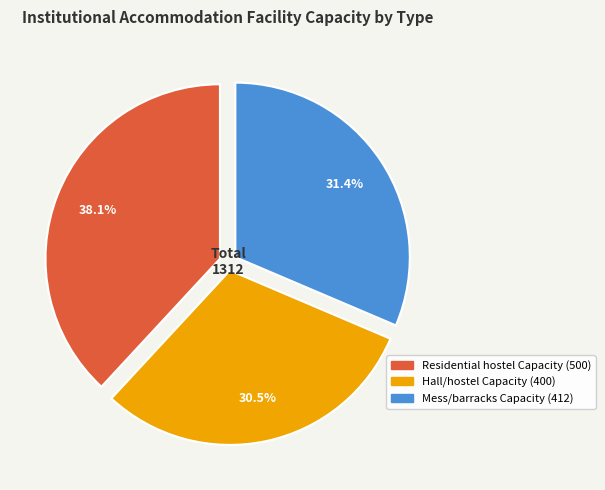

How many slices are in this pie chart?

3